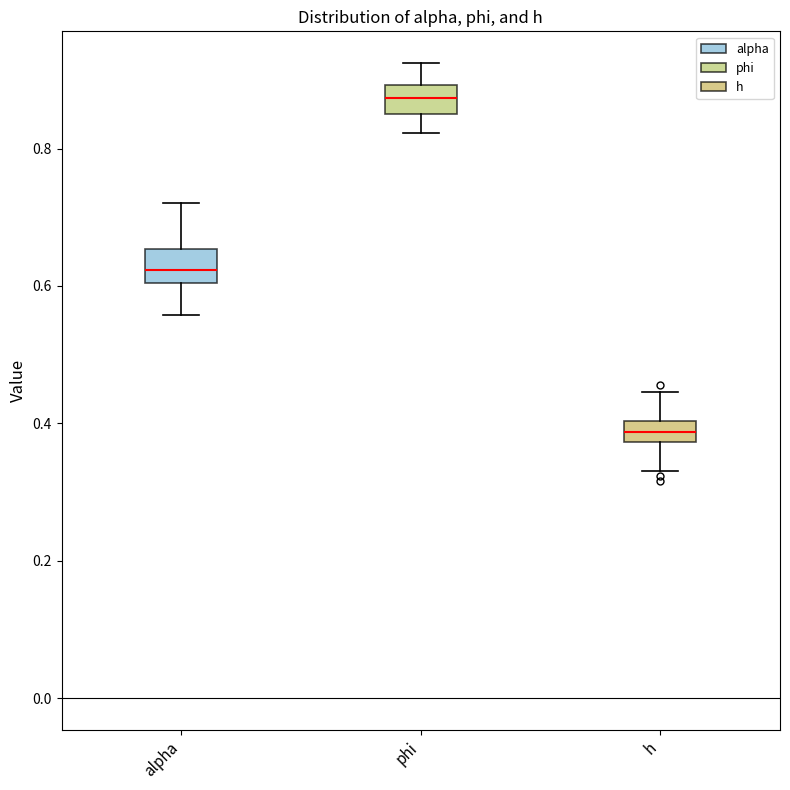

Reading left to right, transcribe this box plot: for each box, give where its median line is, the range the box spans, and where its two whiskers end, as read against the y-axis. The values are not printed on the chart, so give them approximately, as read against the axis.

alpha: median 0.62, box 0.60 to 0.66, whiskers 0.56 to 0.72
phi: median 0.88, box 0.84 to 0.90, whiskers 0.82 to 0.92
h: median 0.38 (inside the box), box 0.38 to 0.40, whiskers 0.32 to 0.44